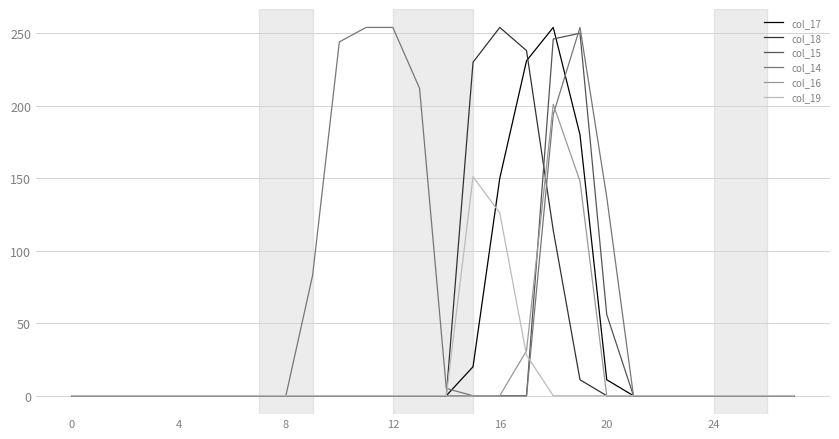

What is the sum of all col_15 values?

552